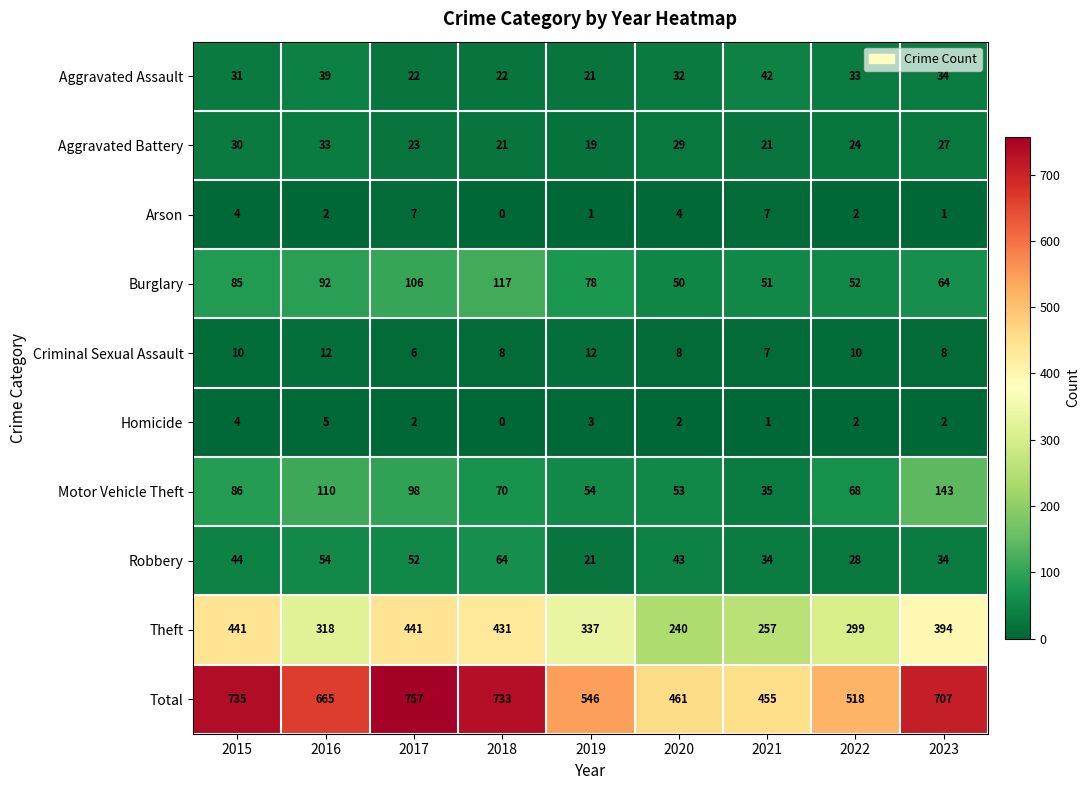

Rank the series at 2016 from lowest to highest value.

Arson, Homicide, Criminal Sexual Assault, Aggravated Battery, Aggravated Assault, Robbery, Burglary, Motor Vehicle Theft, Theft, Total